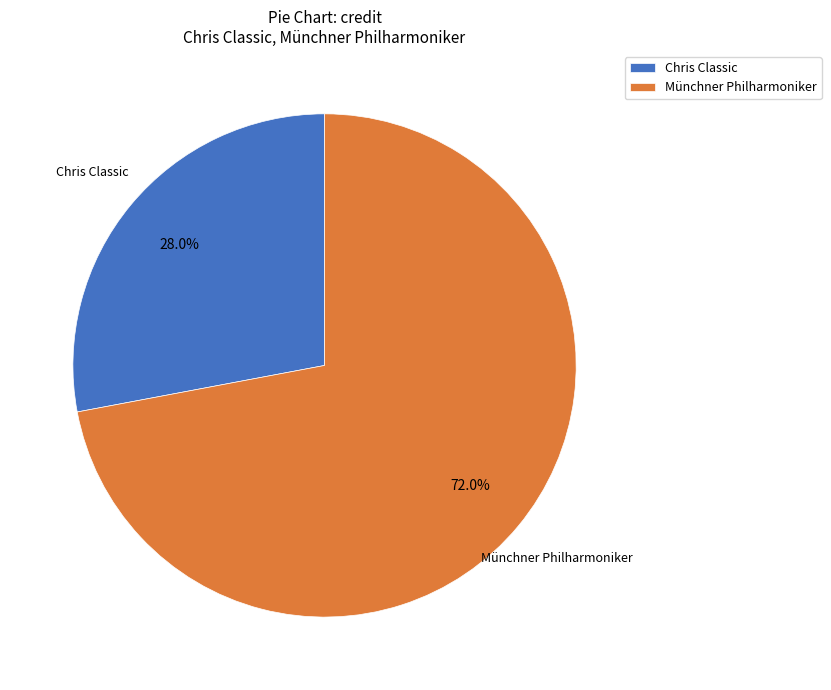

Rank the categories by value from lowest to highest.

Chris Classic, Münchner Philharmoniker